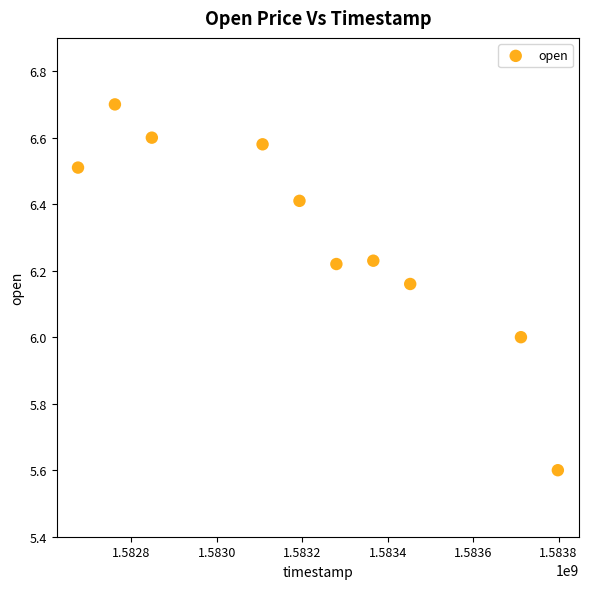

What is the range of X values (max minus min)?

1123200.0